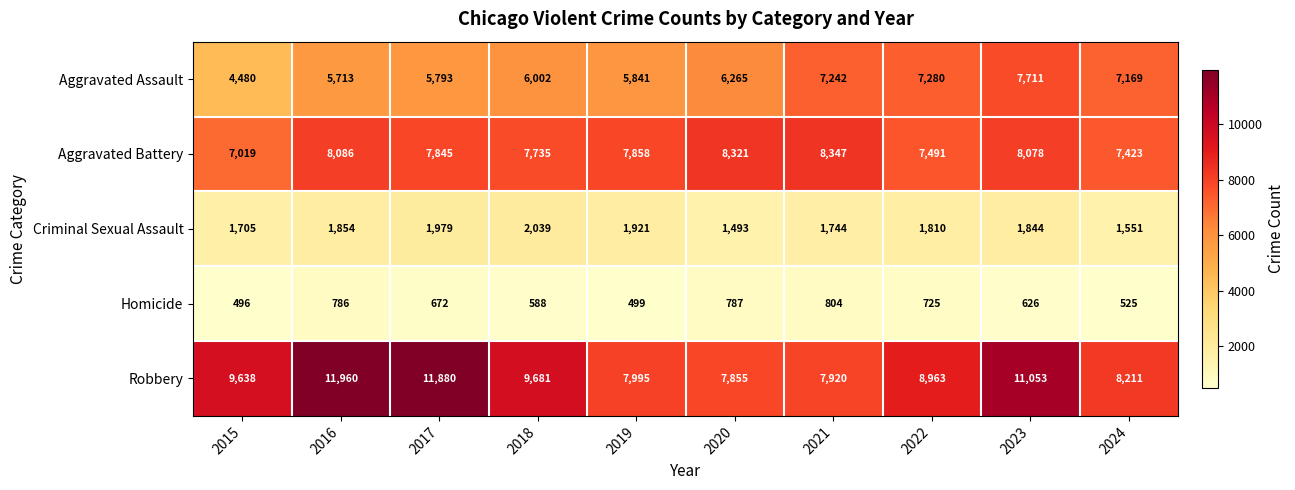

Which category has the highest value across all series?

2016